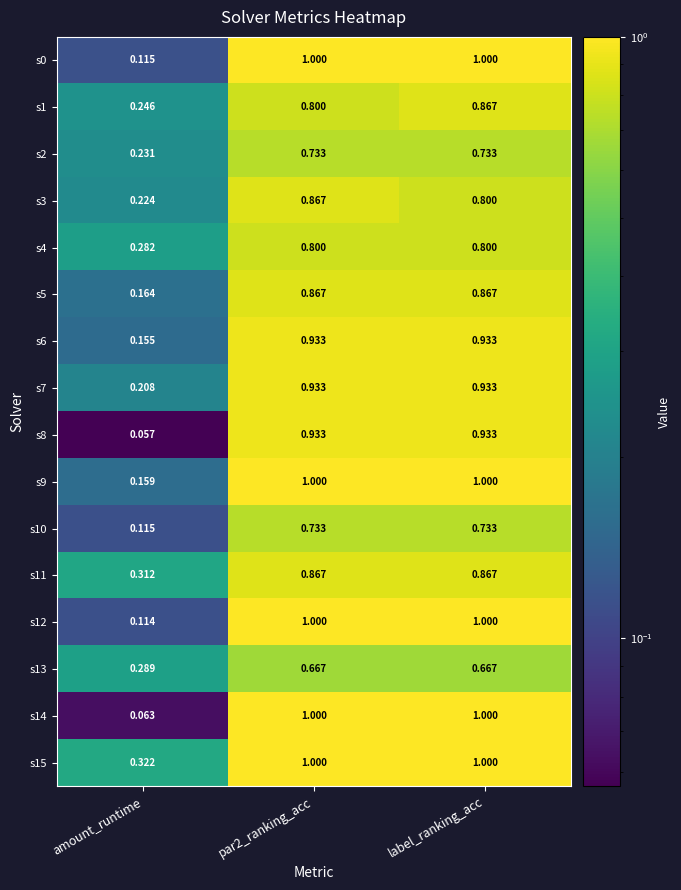

At which label does s15 reach its minimum?

amount_runtime